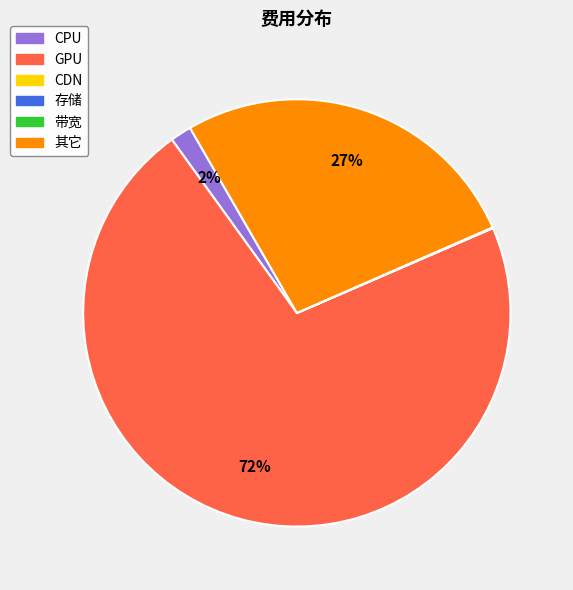

What is the largest slice in the pie chart?

GPU